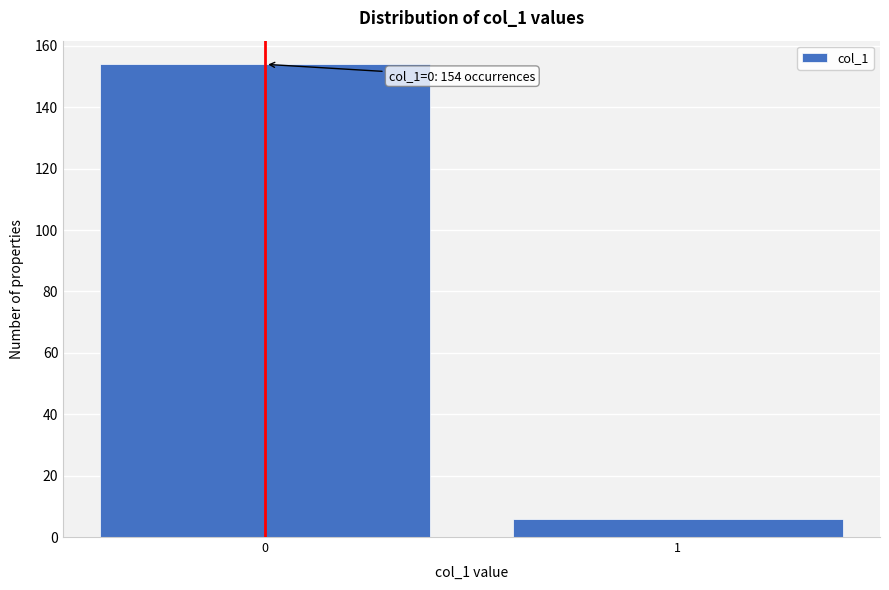

Reading left to right, extract all data points from this chart.

0=154	1=6